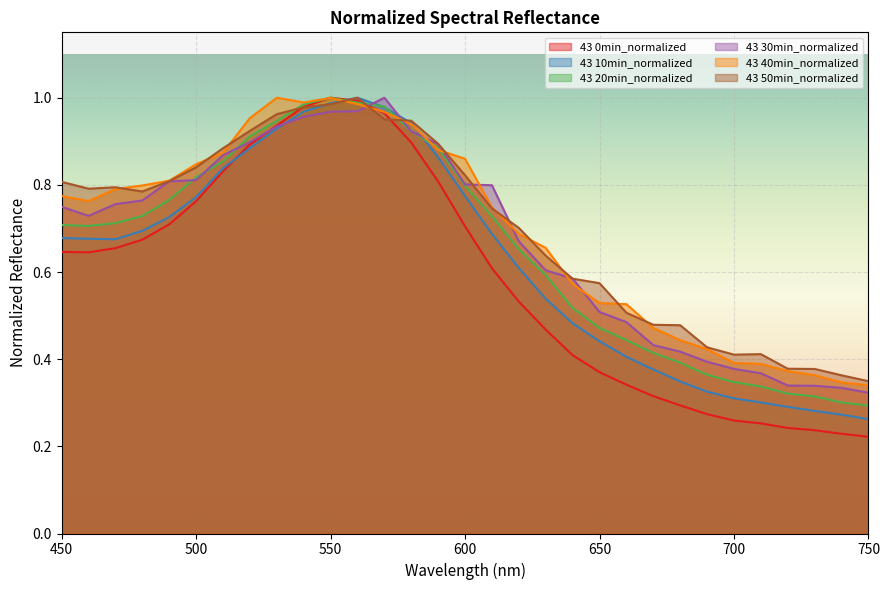

Which series has the largest total across all categories?

43 50min_normalized